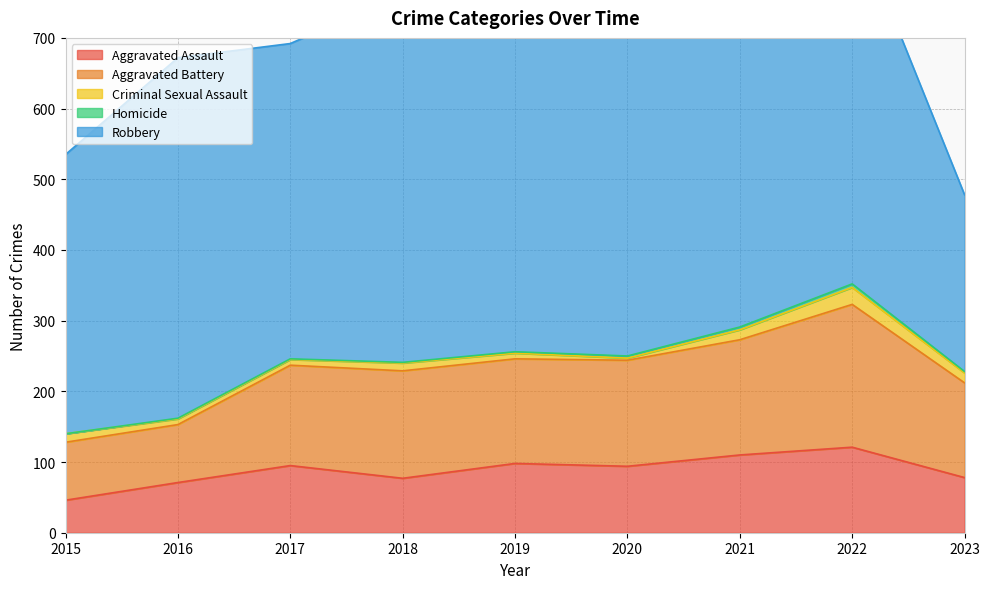

Count the number of categories in the chart.

9